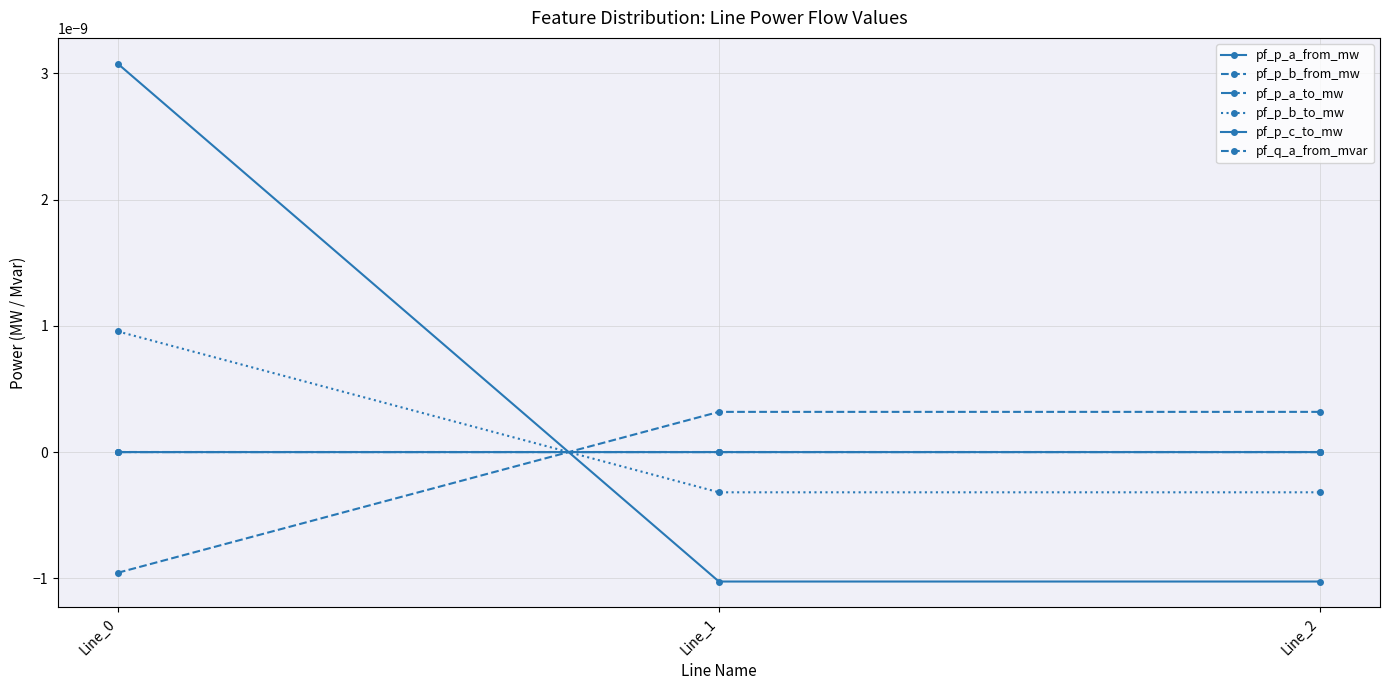

Does the chart have visible grid lines?

Yes